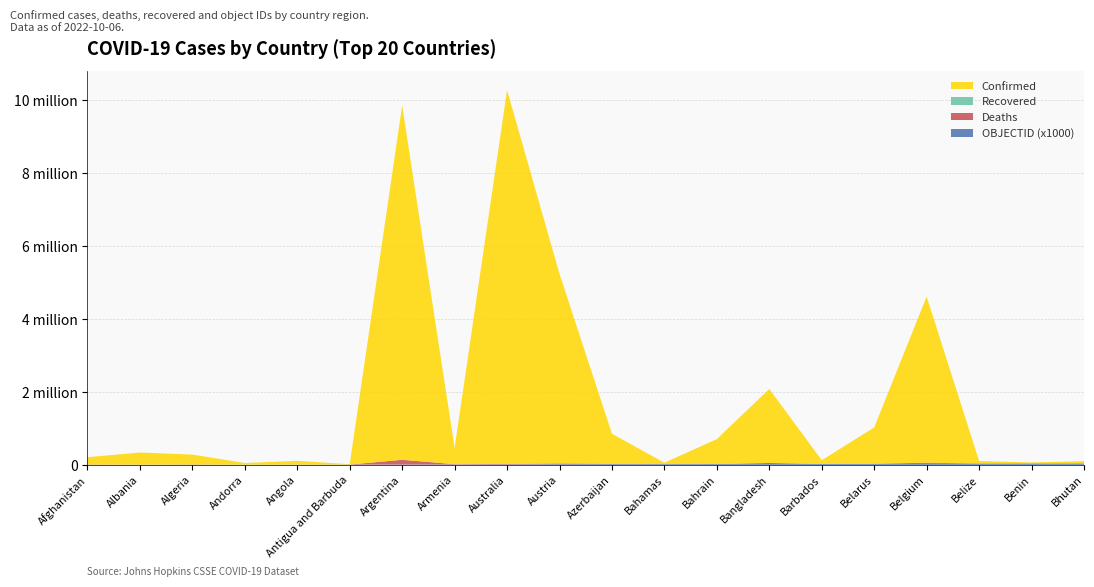

Reading left to right, list all the values displayed in this chart.

Confirmed: 199845	332372	270693	46227	103131	9098	9711355	443785	10246170	5195408	821865	37309	682470	2028114	102580	994037	4553333	68884	27782	62095
Deaths: 7804	3589	6879	155	1917	146	129937	8691	15249	20779	9925	833	1520	29374	560	7118	32690	686	163	21
Recovered: 0	0	0	0	0	0	0	0	0	0	0	0	0	0	0	0	0	0	0	0
OBJECTID: 1	2	3	4	5	7	8	9	10	18	19	20	21	22	23	24	25	37	38	39